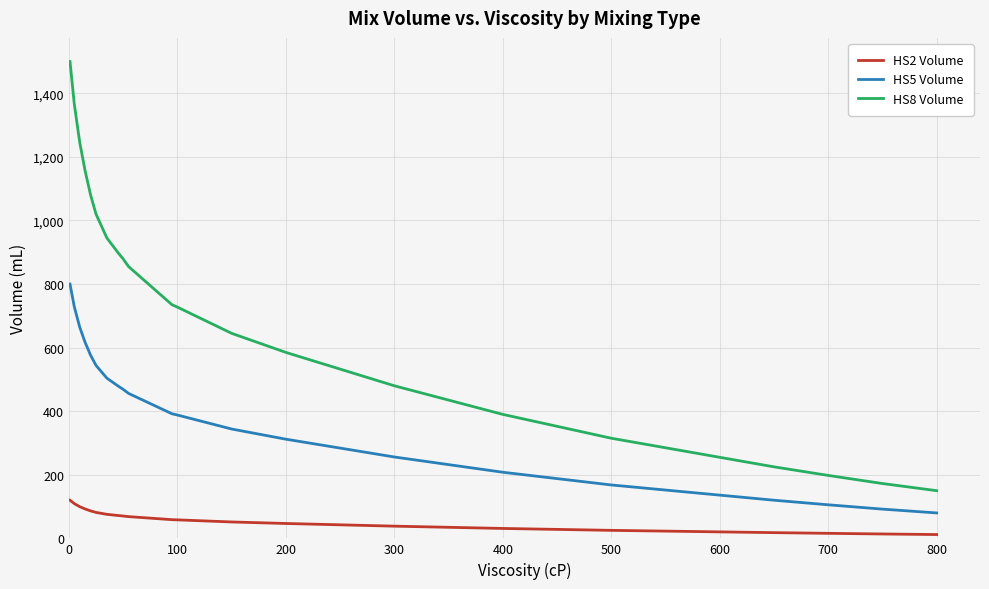

What is the maximum value for HS5 Volume?

800.0